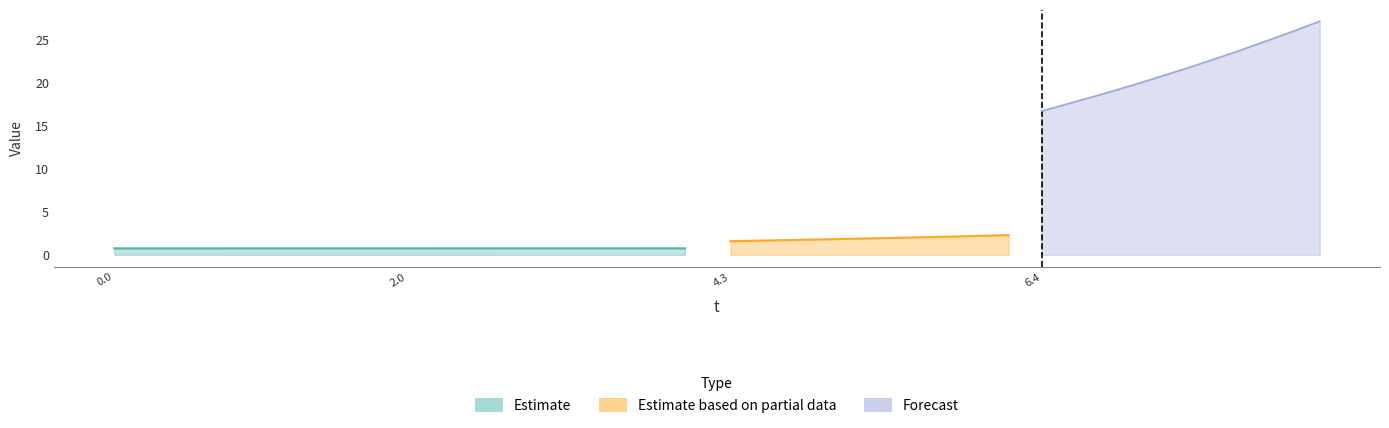

How many values in the t series exceed 4?

20